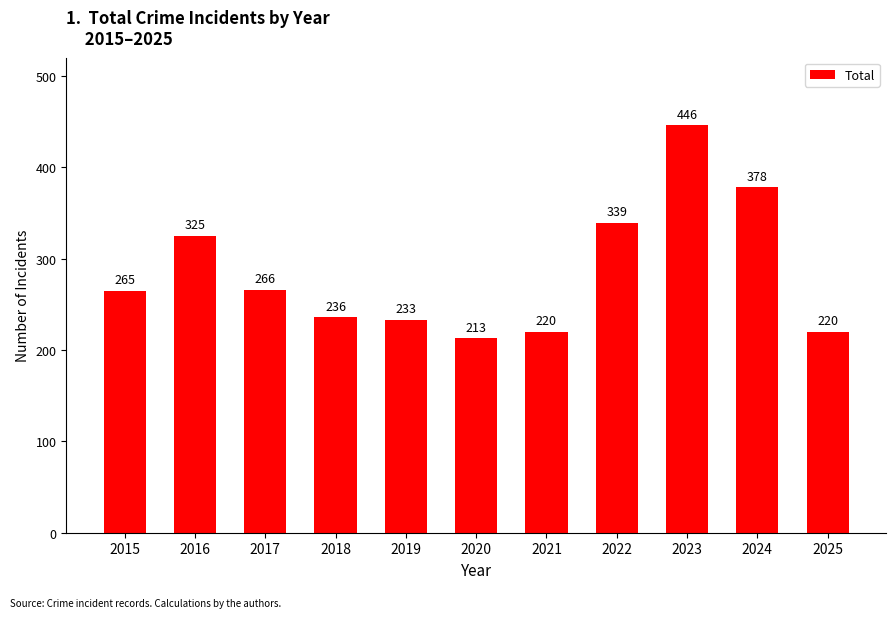

Where is the data nearest to the value 329?

2016